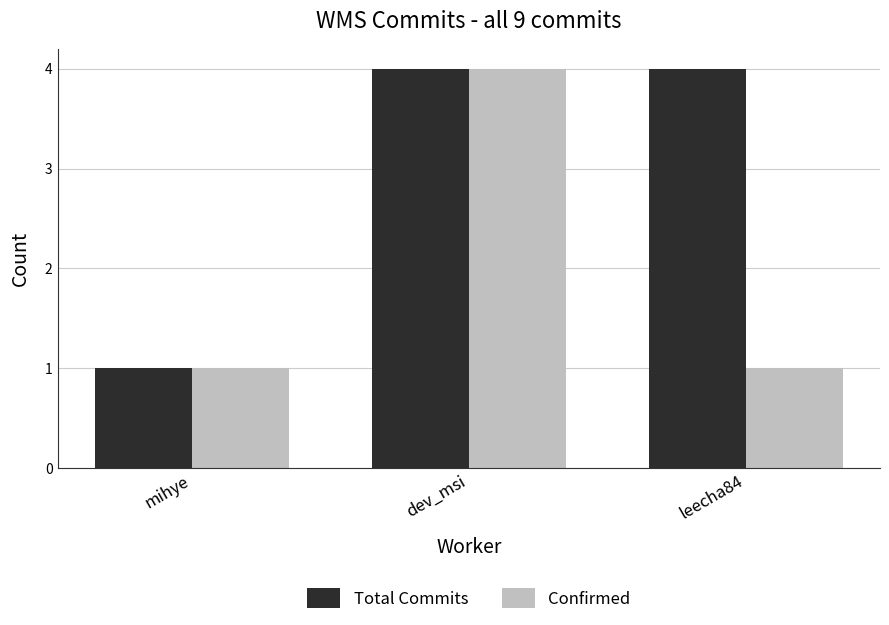

What is the minimum value shown in the chart?

1